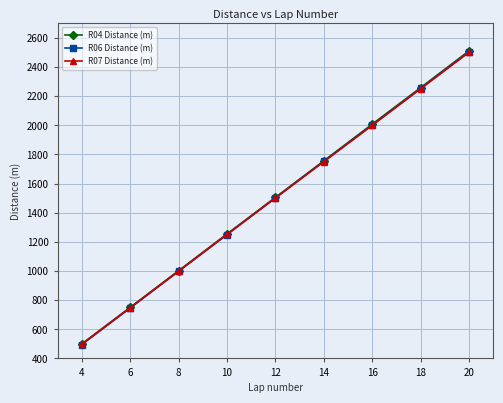

The R06 Distance (m) series shows 186.1 at 4. True or false?

False